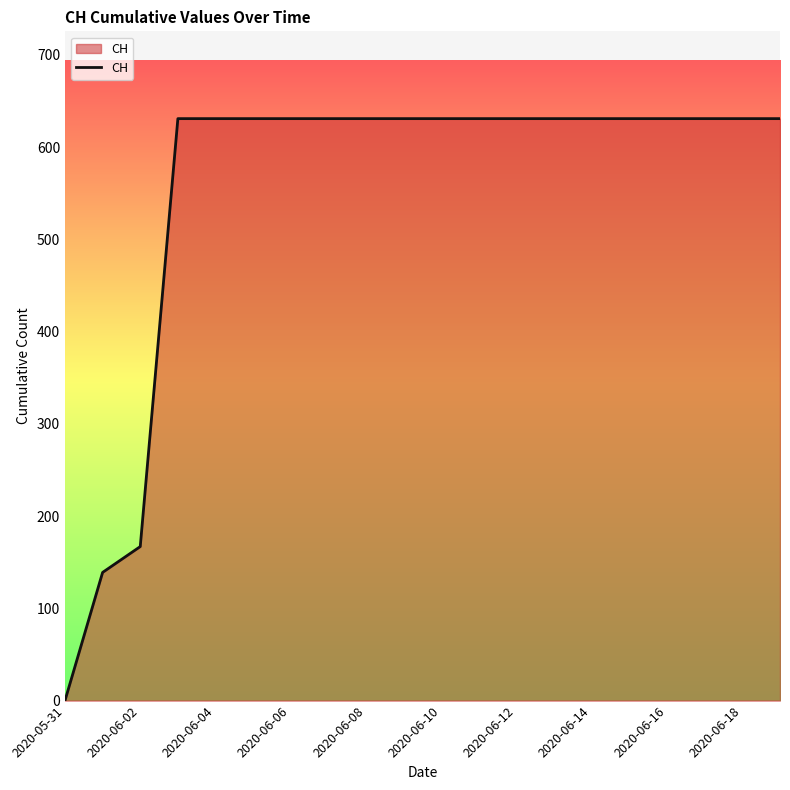

What is the maximum value shown in the chart?

631